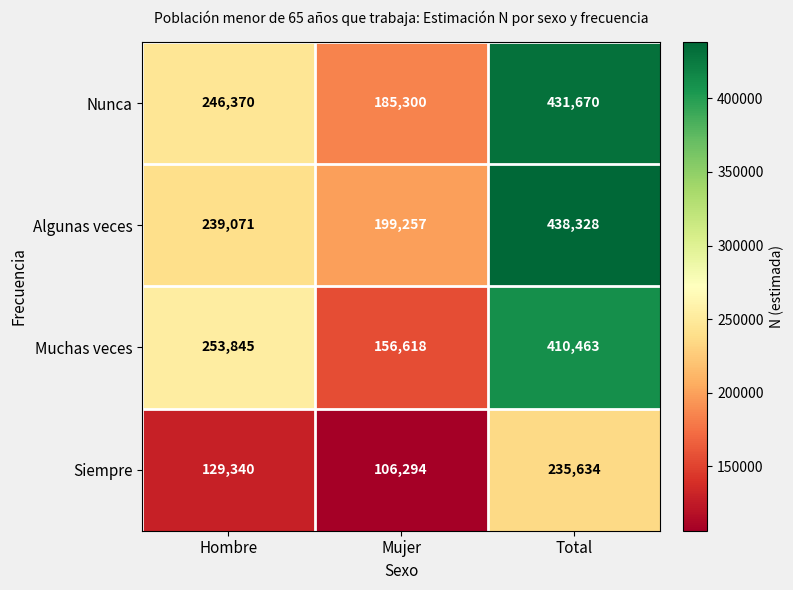

Read the Siempre value at Mujer, to the nearest 10.

106290